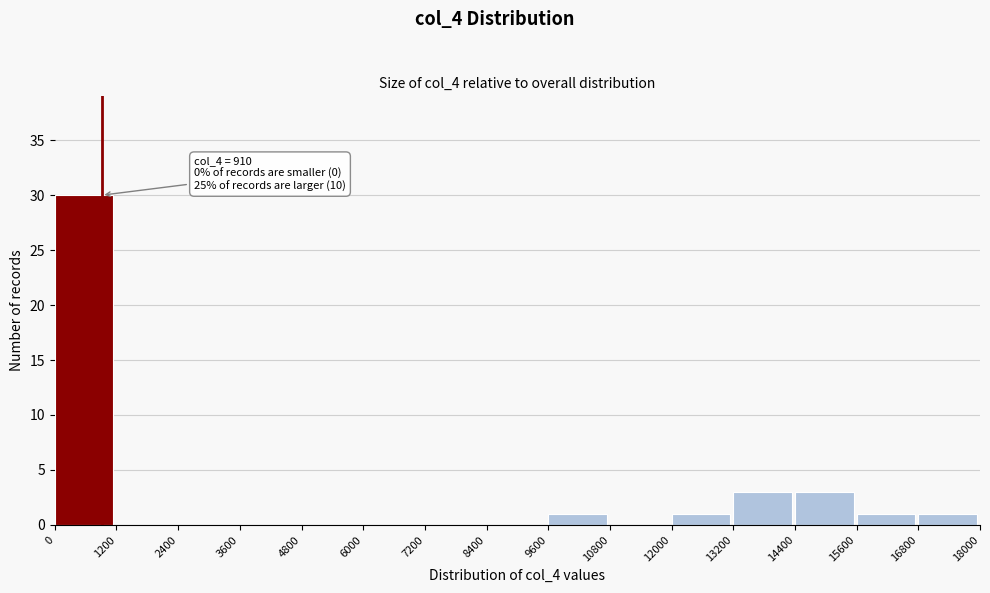

Over which range of the x-axis is the bar tallest?

0 to 1200